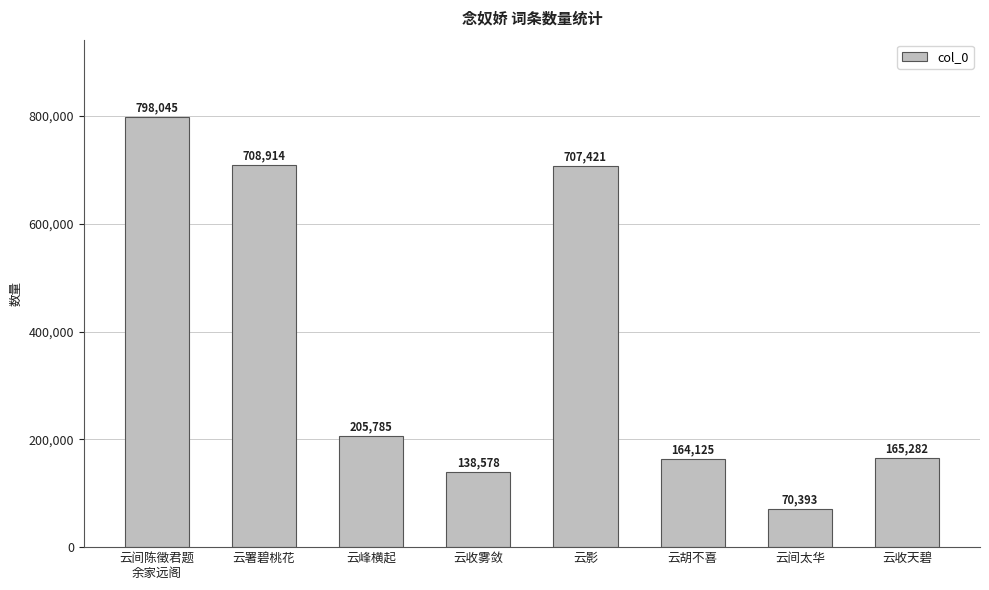

Reading left to right, transcribe all the data shown in this chart.

798045	708914	205785	138578	707421	164125	70393	165282